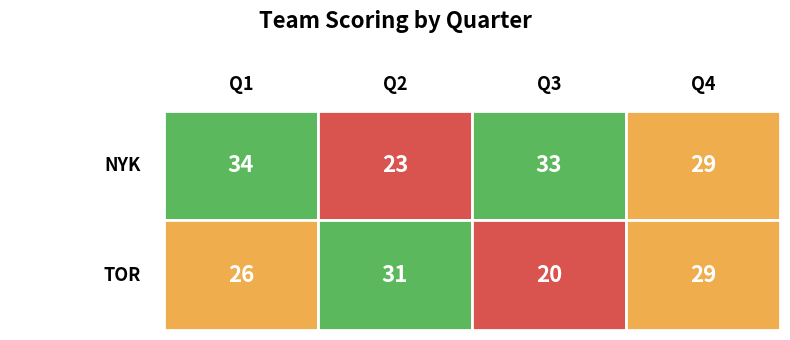

What is the average value of the TOR series?

26